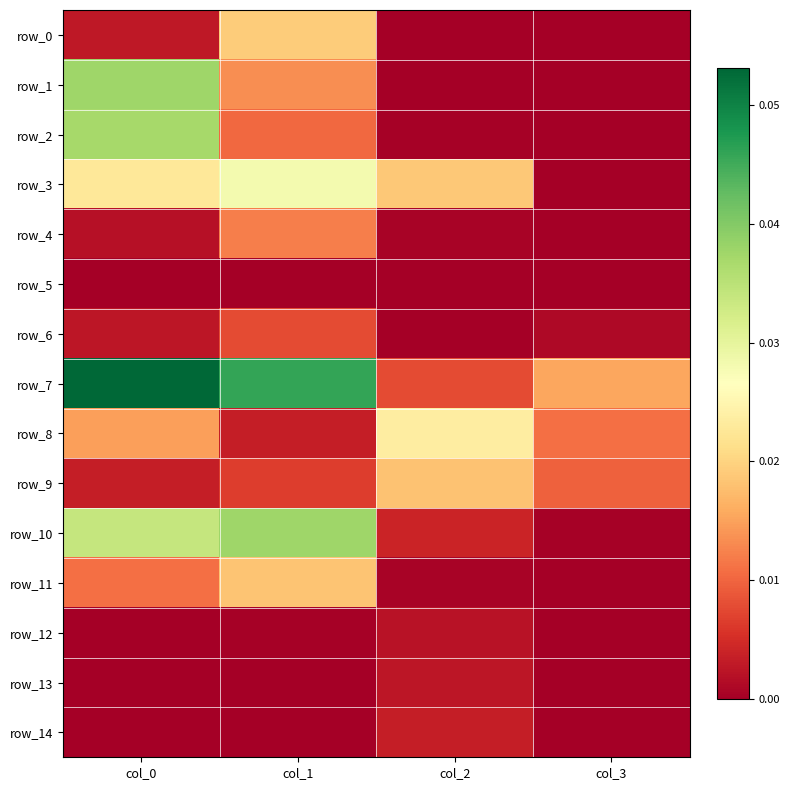

What is the total value across all series at col_0?

0.2